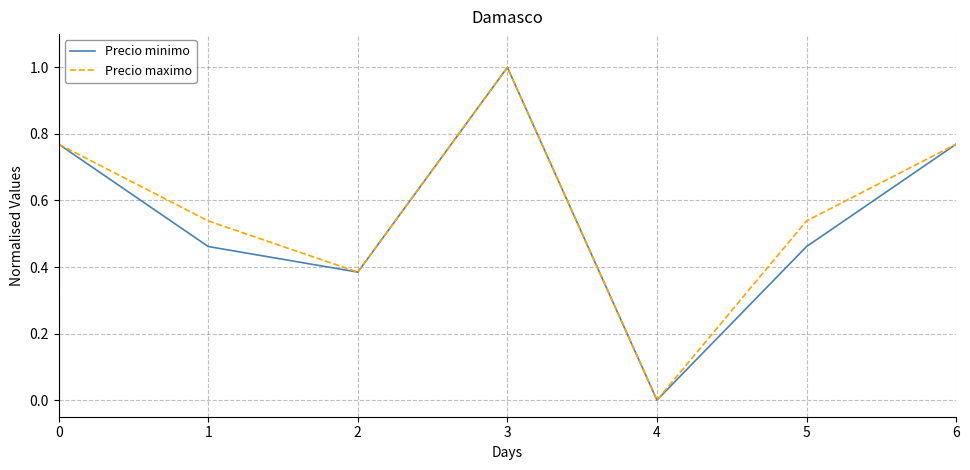

Which series changed the most between 0 and 5?

Precio minimo